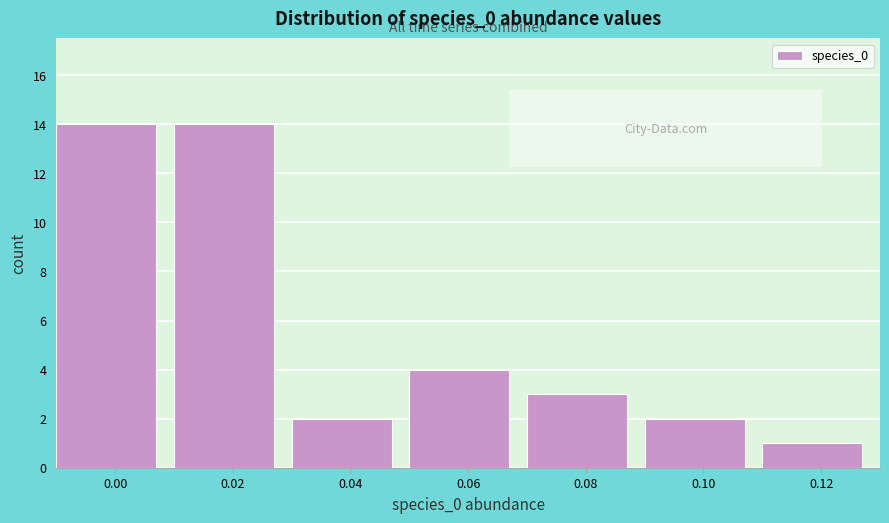

Reading right to left, list all the values displayed in this chart.

0.12=1	0.10=2	0.08=3	0.06=4	0.04=2	0.02=14	0.00=14